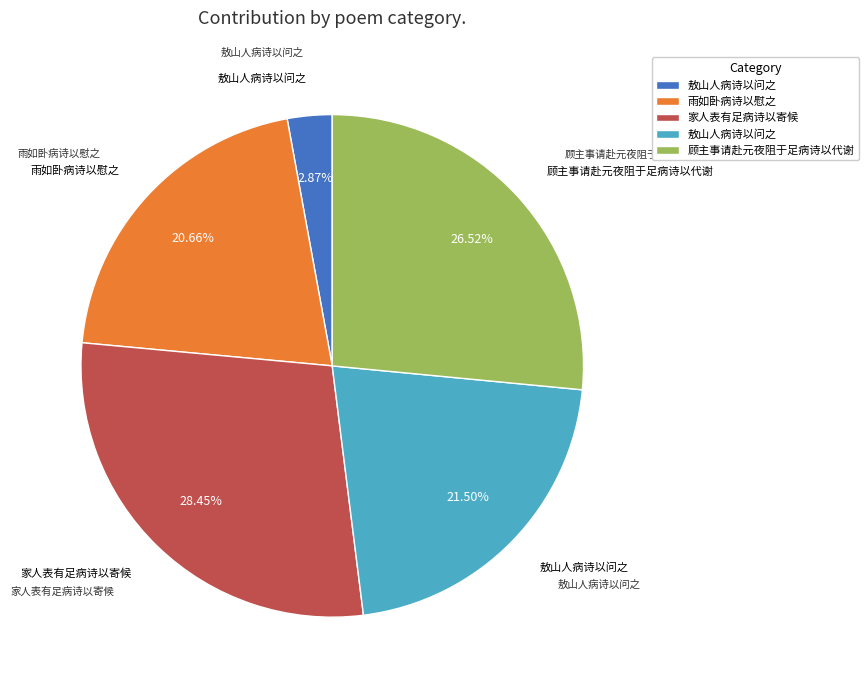

Is there a majority slice in this chart?

No